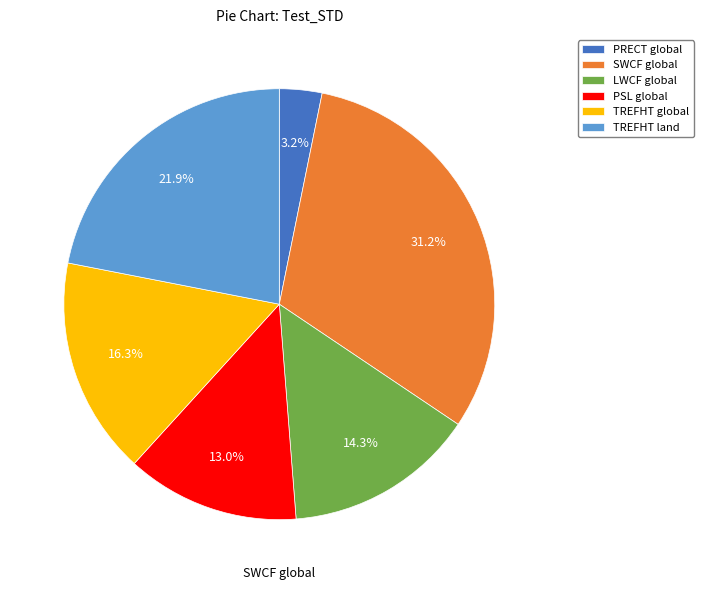

To the nearest percent, what is the combined percentage of LWCF global and PSL global?

27%